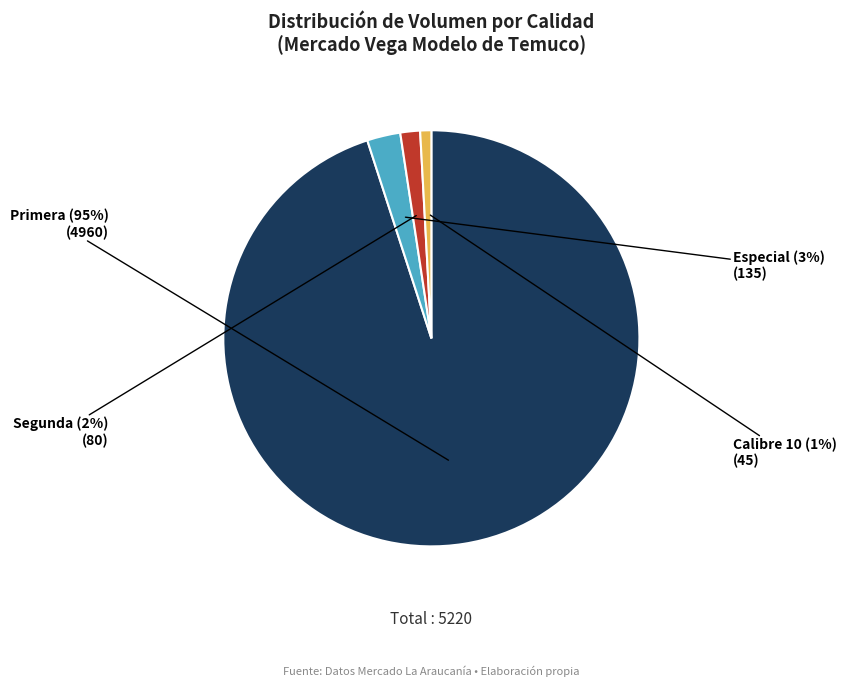

Is the sum of Primera and Especial greater than half?

Yes